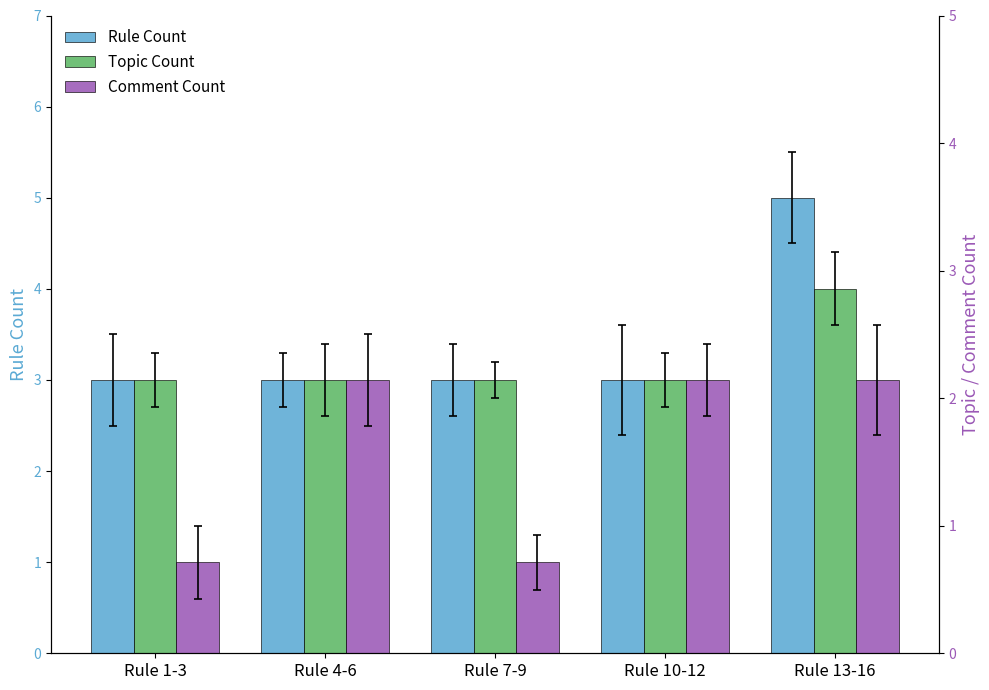

What is the label of the 5th bar from the left?

Rule 13-16